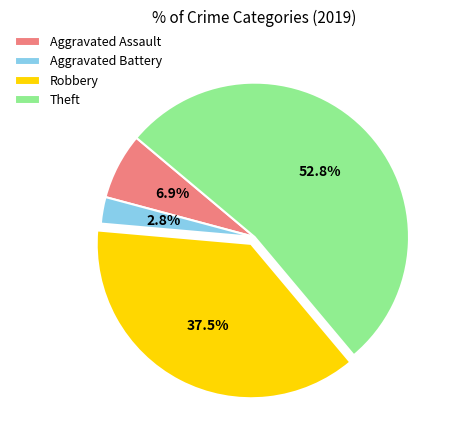

Is Theft the majority of the pie?

Yes